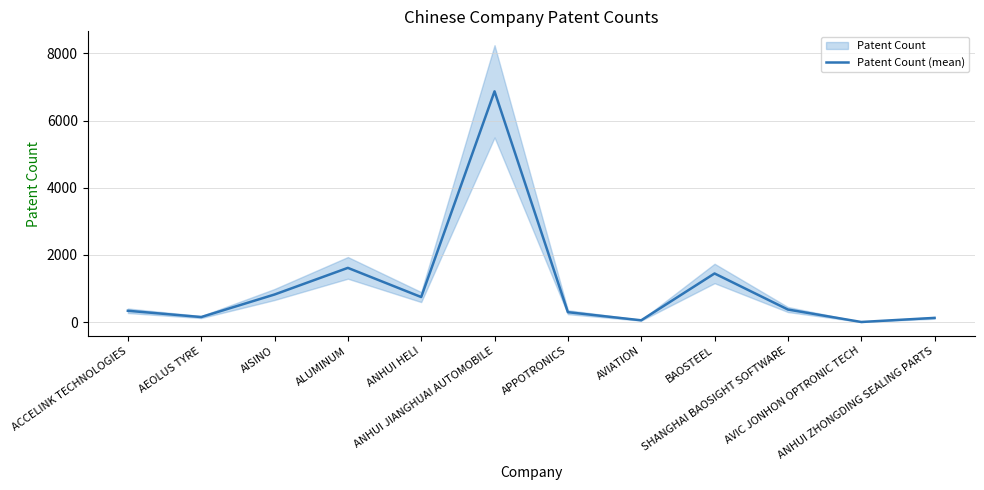

What is the difference between the maximum and minimum values?

6867